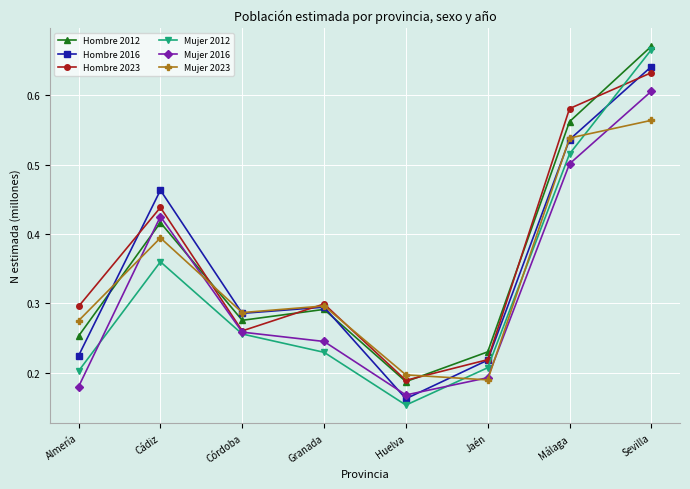

The value of Hombre 2016 at Málaga is 0.8. True or false?

False